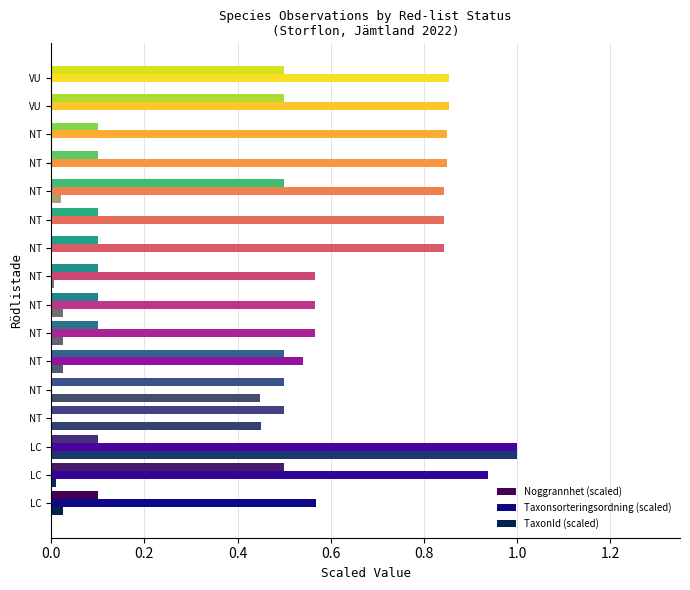

Rank the series by their maximum value, from lowest to highest.

Noggrannhet (scaled), Taxonsorteringsordning (scaled), TaxonId (scaled)